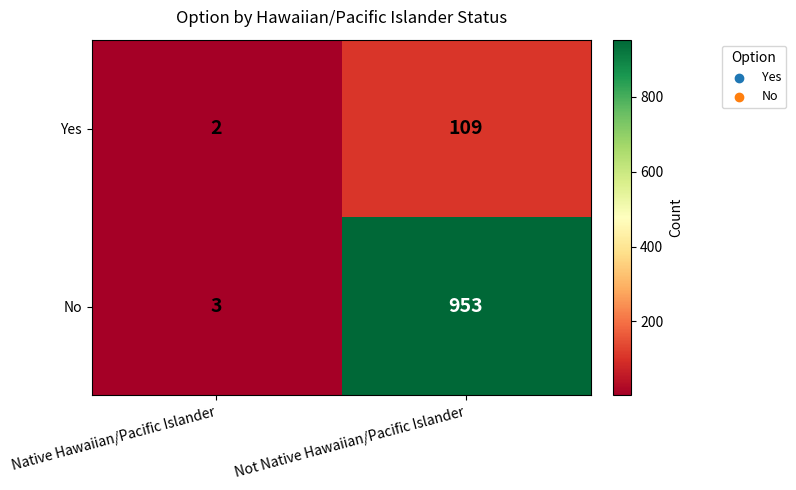

Read the Yes value at Not Native Hawaiian/Pacific Islander, to the nearest 5.

110